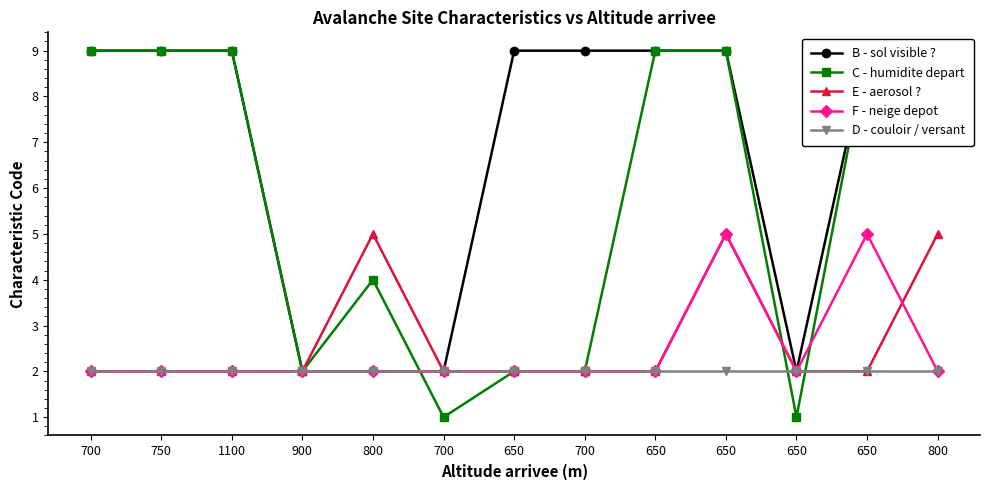

True or false: D - couloir / versant has more than 2 interior local peaks.

False